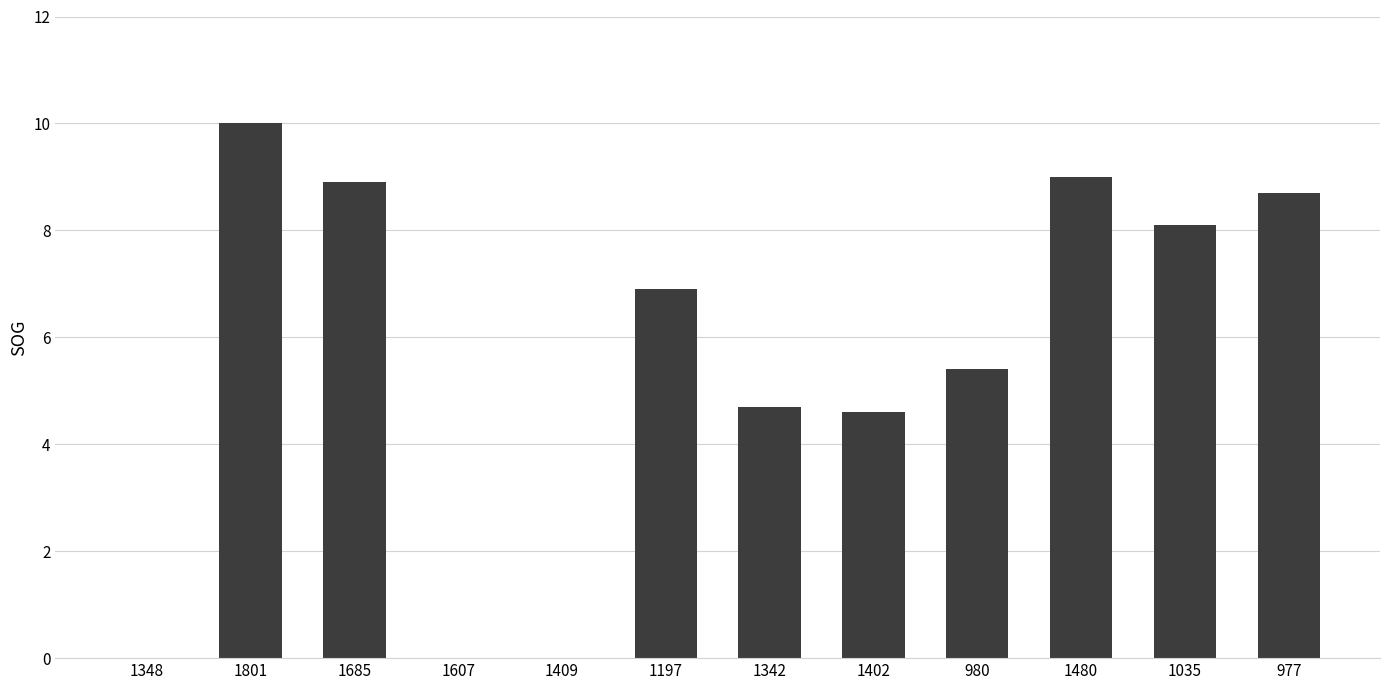

Which has a higher value, 1035 or 977?

977